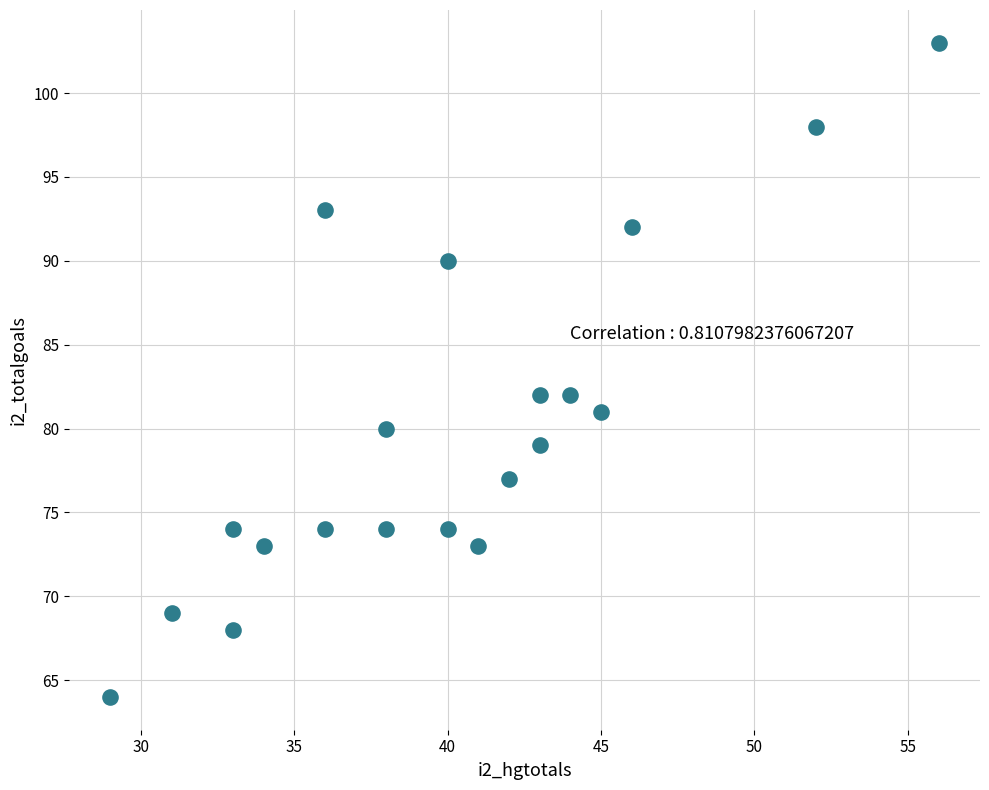

What is the range of Y values (max minus min)?

39